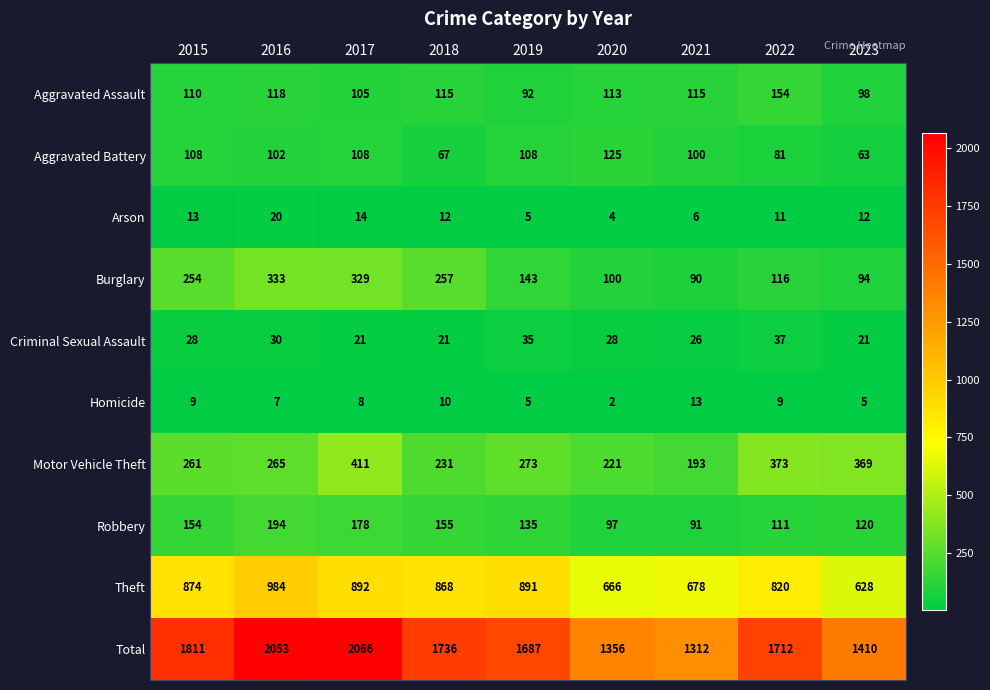

What is the total value across all series at 2019?

3374